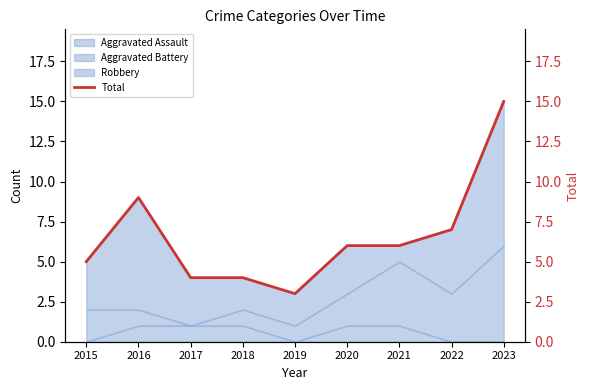

Rank the categories by value from lowest to highest.

2019, 2017, 2018, 2015, 2020, 2021, 2022, 2016, 2023